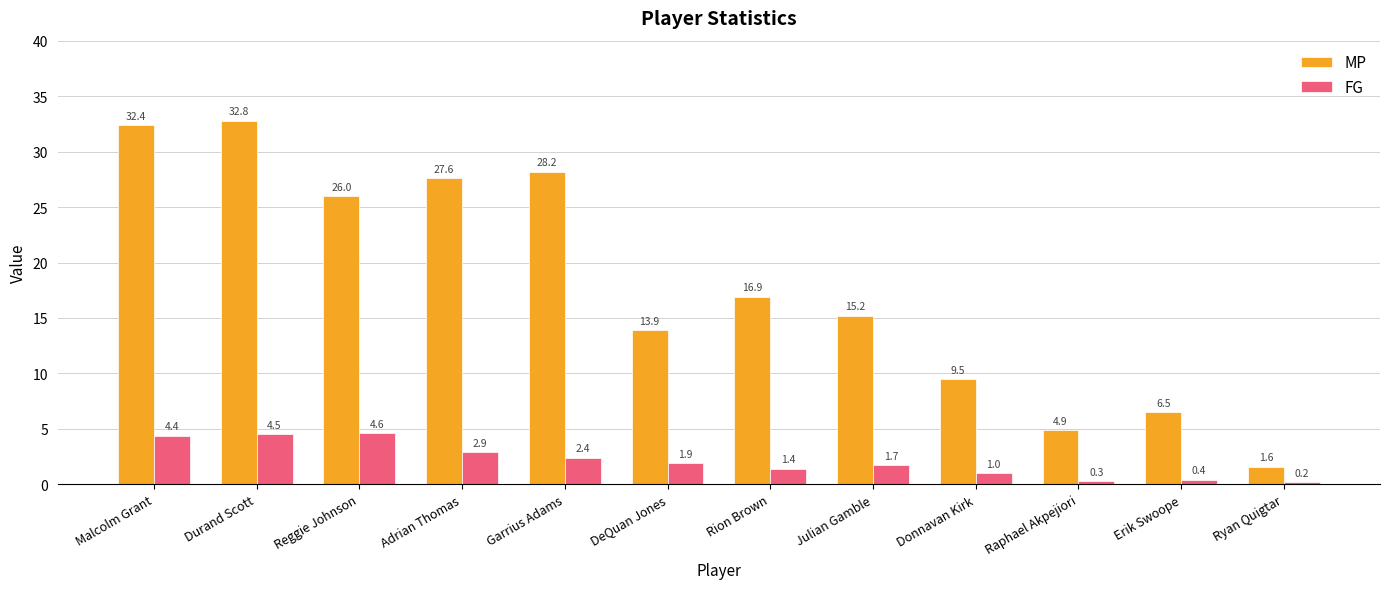

Which label corresponds to the smallest value in the chart?

Ryan Quigtar